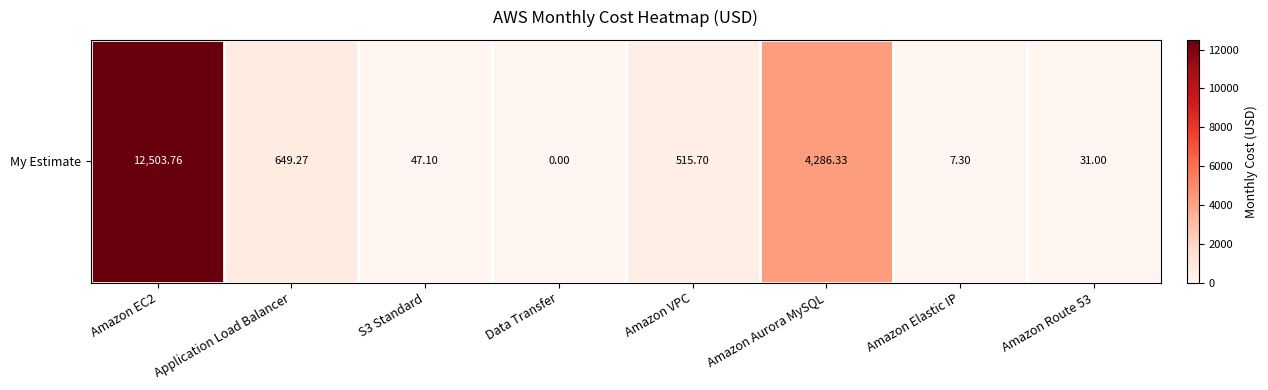

Is it true that the value at Amazon VPC is 515.7?

True